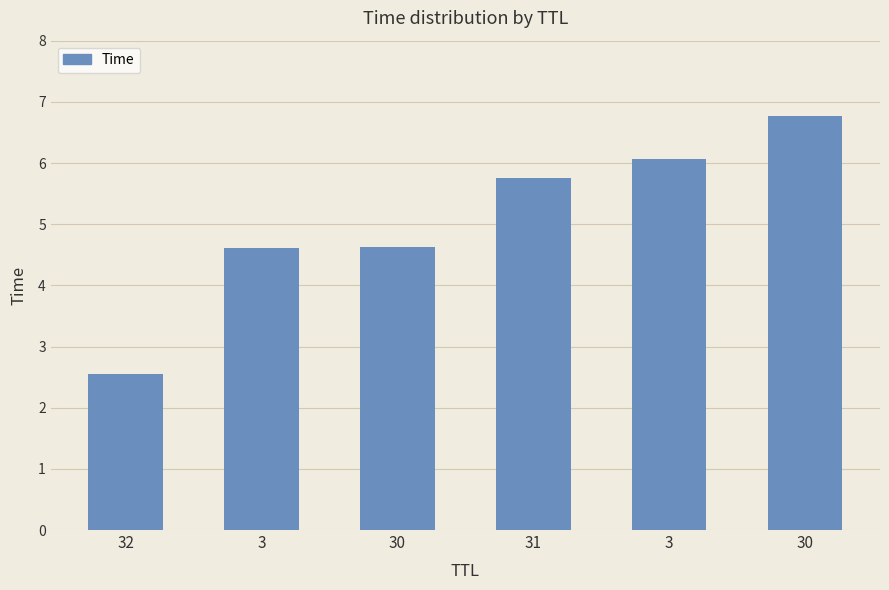

Which has a higher value, 3 or 30?

30